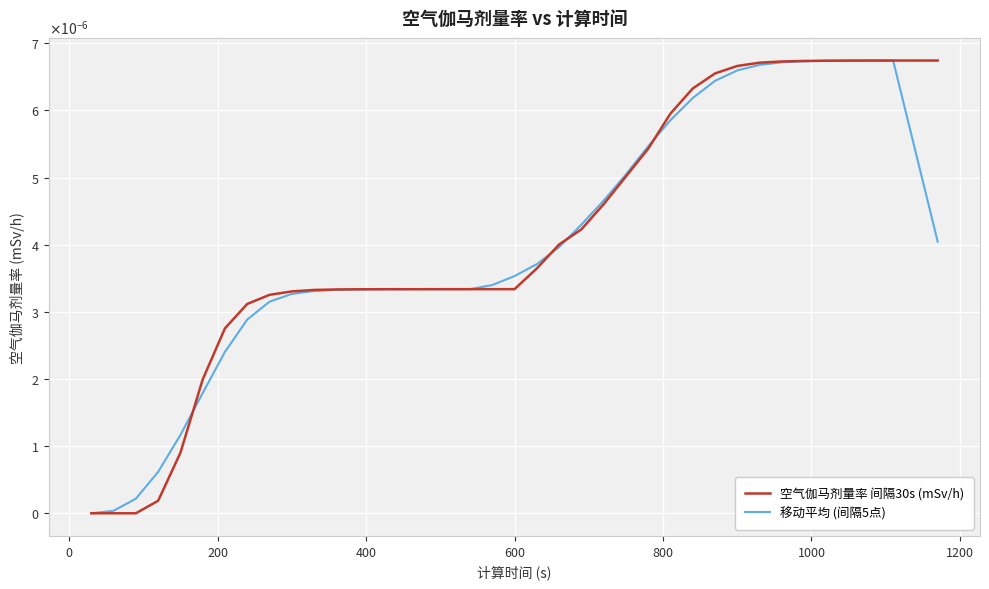

After their last crossing, which series has the higher values: 空气伽马剂量率 间隔30s (mSv/h) or 移动平均 (间隔5点)?

空气伽马剂量率 间隔30s (mSv/h)